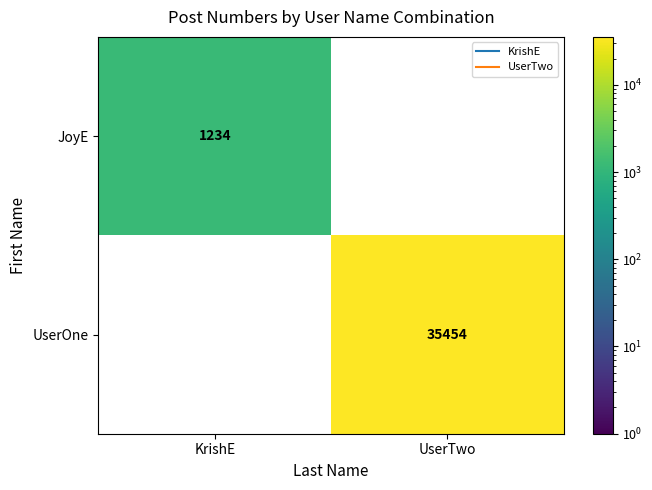

The value of UserOne at UserTwo is 16545.0. True or false?

False